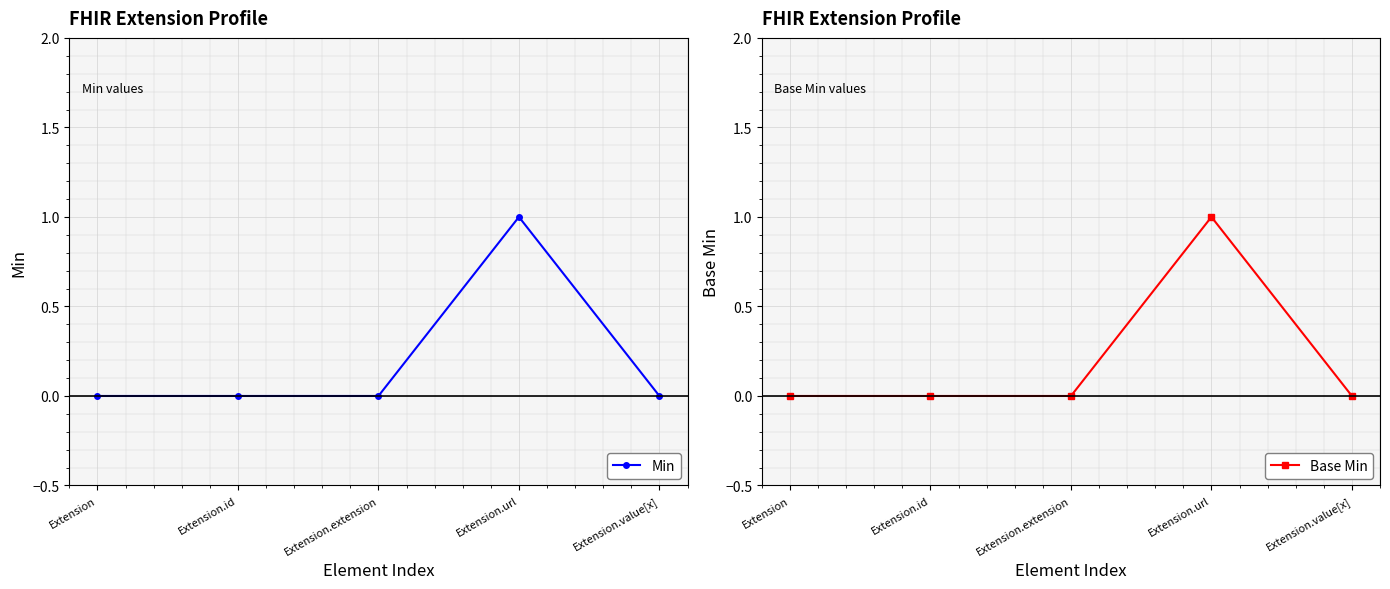

What is the label of the 3rd point from the right?

Extension.extension